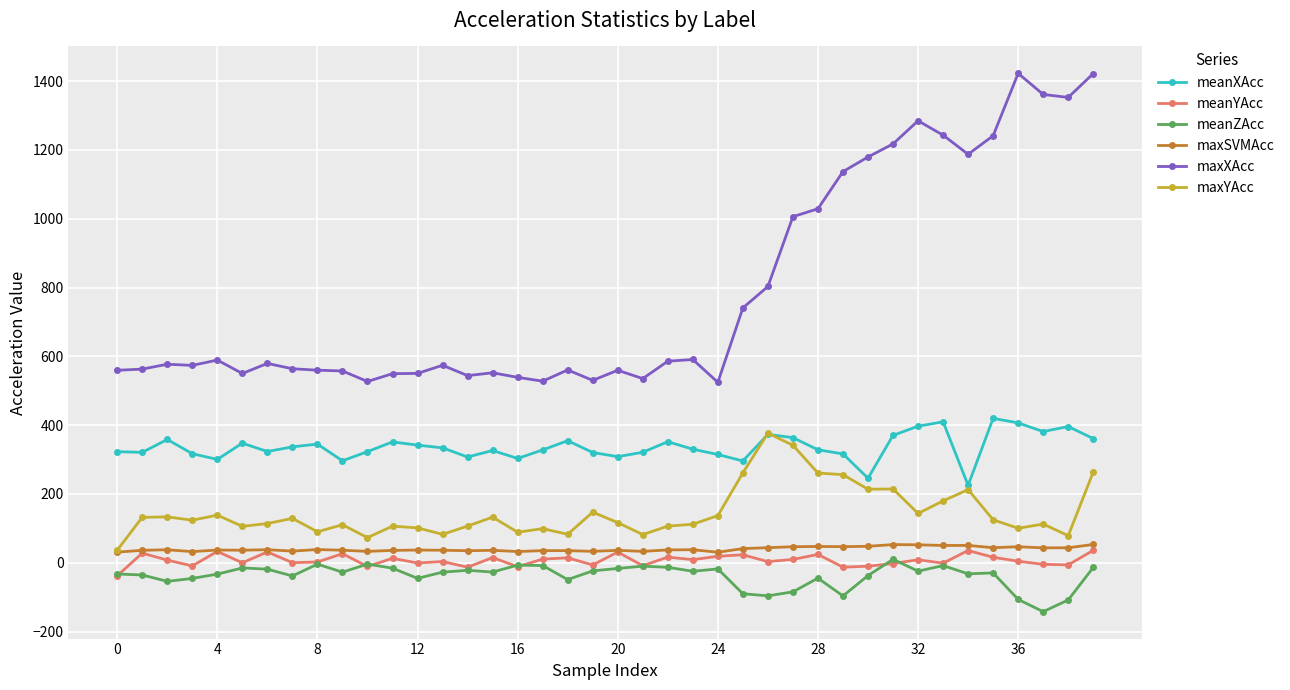

Which series has the widest spread of values?

maxXAcc